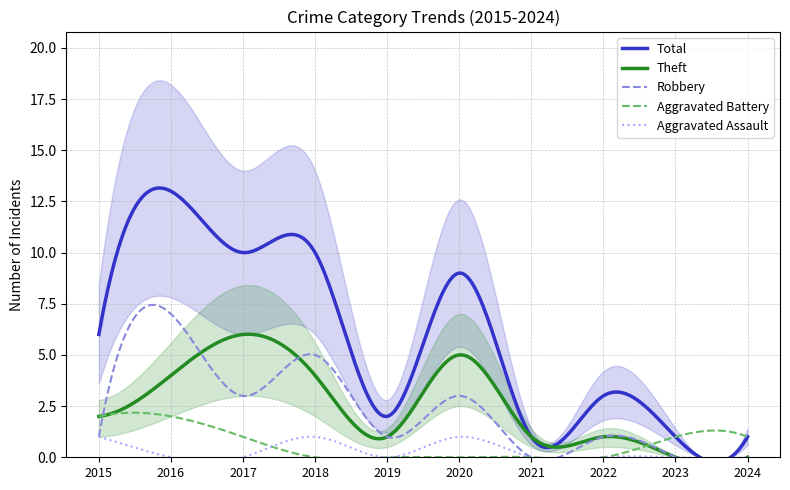

True or false: Total and Aggravated Assault cross at least once.

False